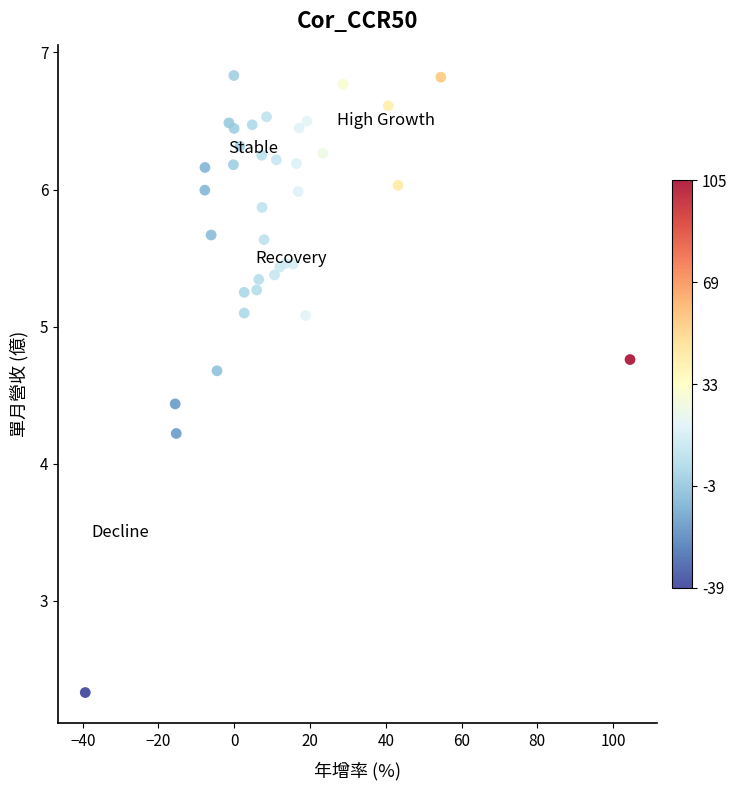

What Y value in the scatter plot is closest to 4?

4.2